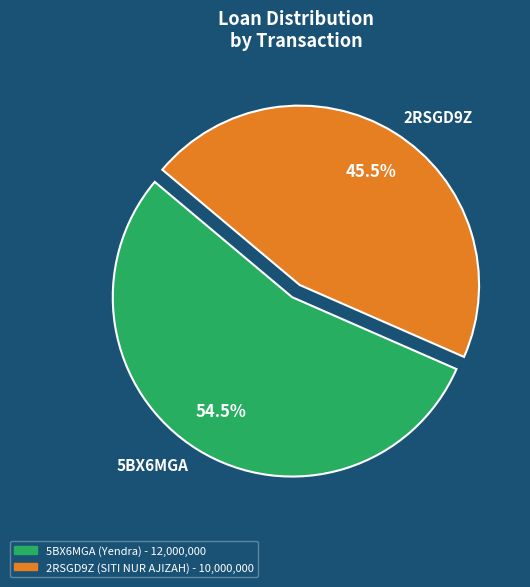

Between 2RSGD9Z and 5BX6MGA, which is larger?

5BX6MGA